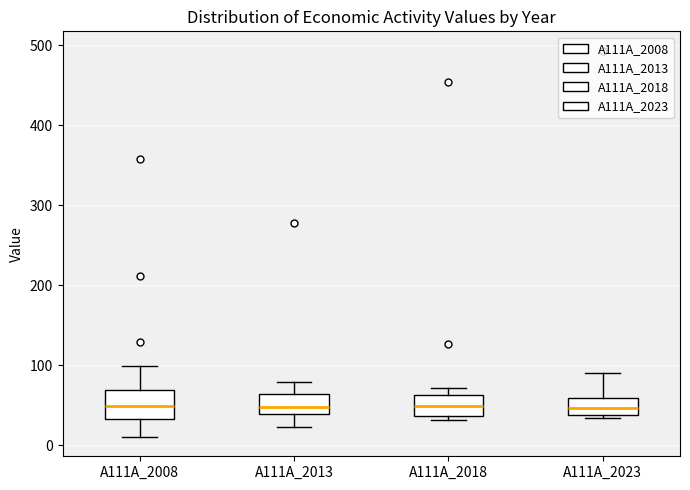

Where does the median line of the box for A111A_2023 sit on the y-axis? The values are not printed on the chart, so give them approximately, as read against the axis.

50